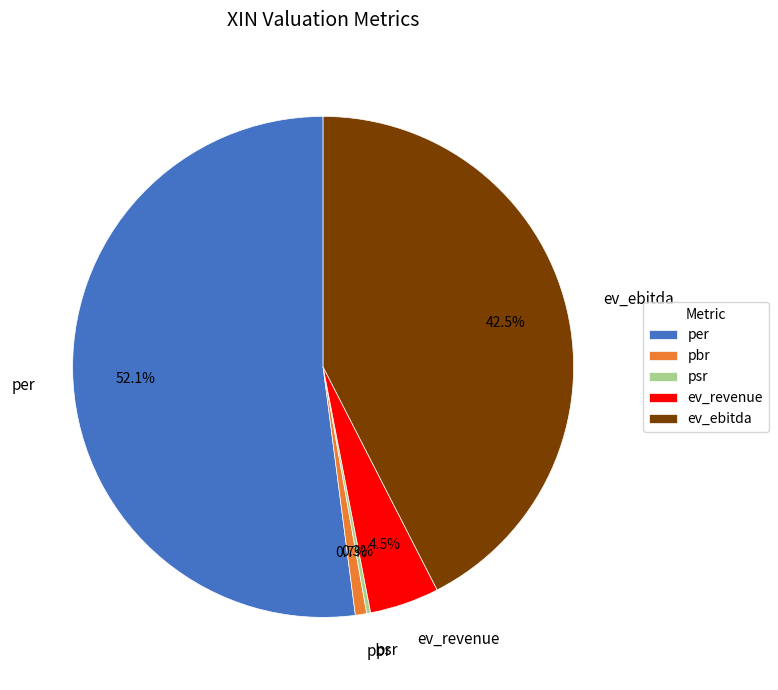

Between pbr and ev_ebitda, which is larger?

ev_ebitda